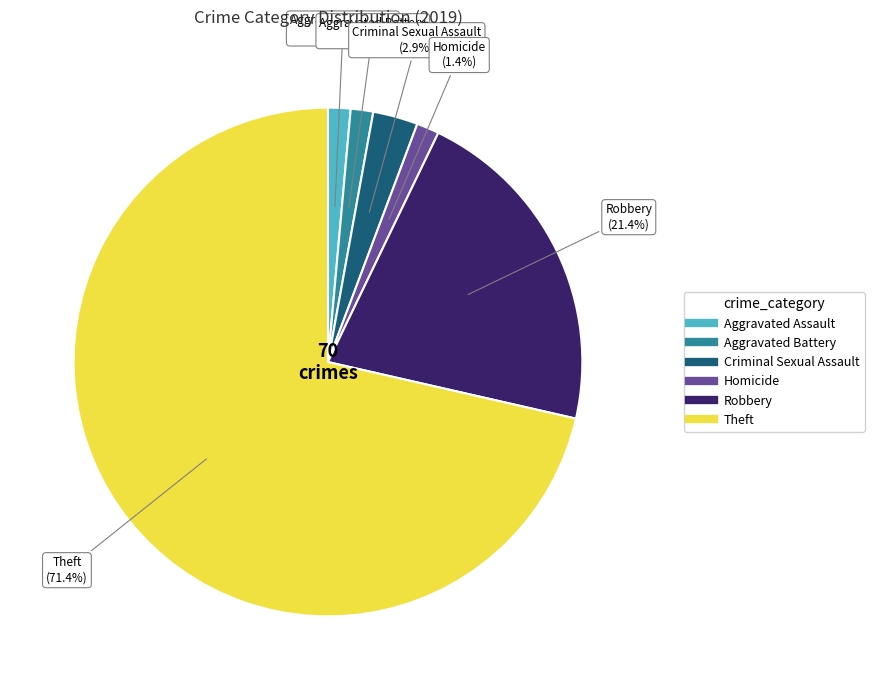

Which category has the biggest portion of the pie?

Theft